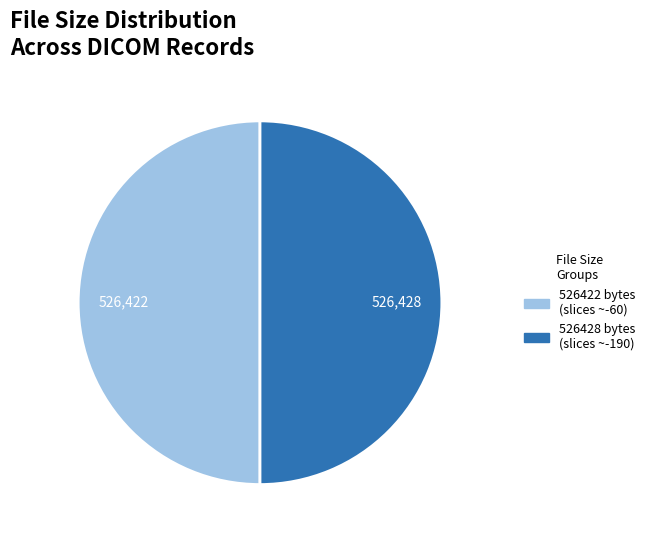

How many slices are in this pie chart?

2